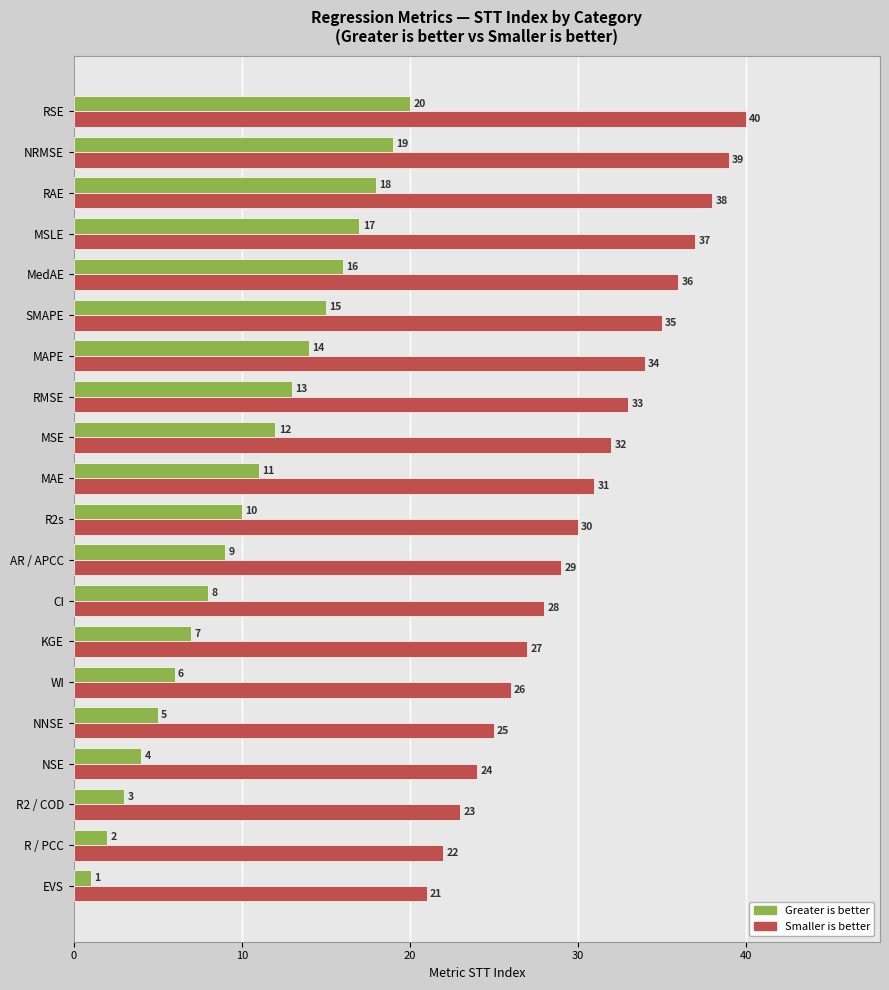

What are all the series names shown in the legend?

Greater is better, Smaller is better